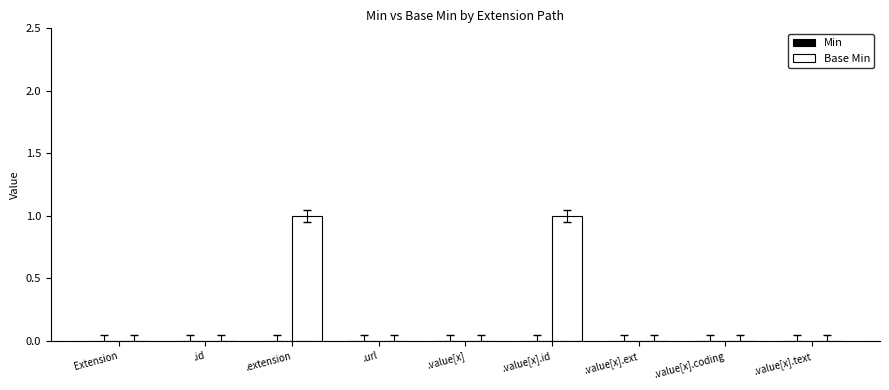

How many data points does each series have?

9